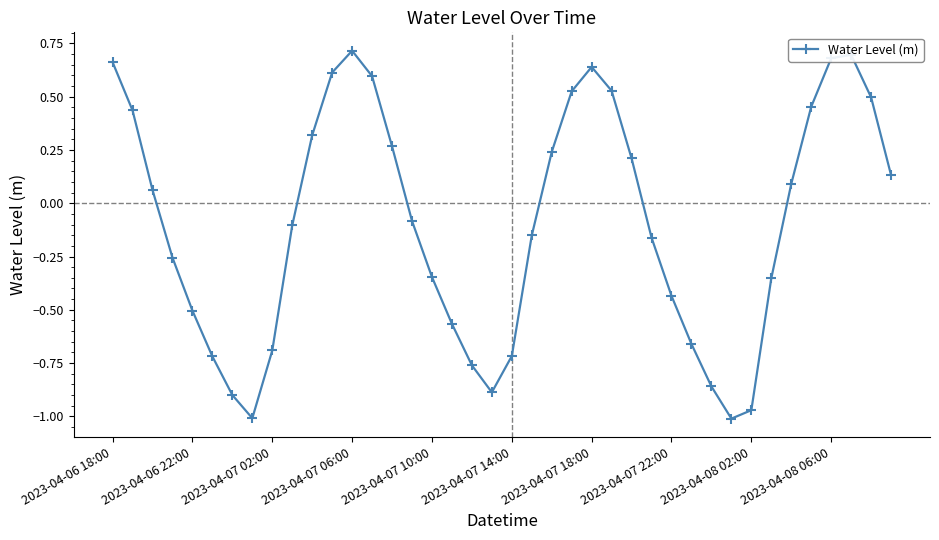

How many points are lower than both their immediate neighbors (excluding endpoints)?

3